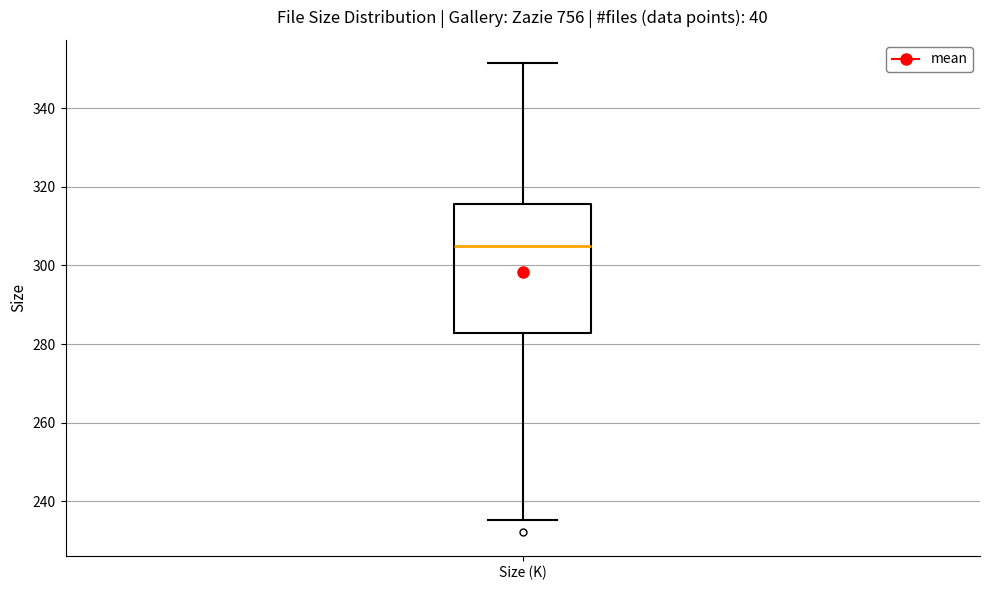

Transcribe this box plot: give where the median line is, the range the box spans, and where the two whiskers end, as read against the y-axis. The values are not printed on the chart, so give them approximately, as read against the axis.

median 304, box 282 to 316, whiskers 236 to 352